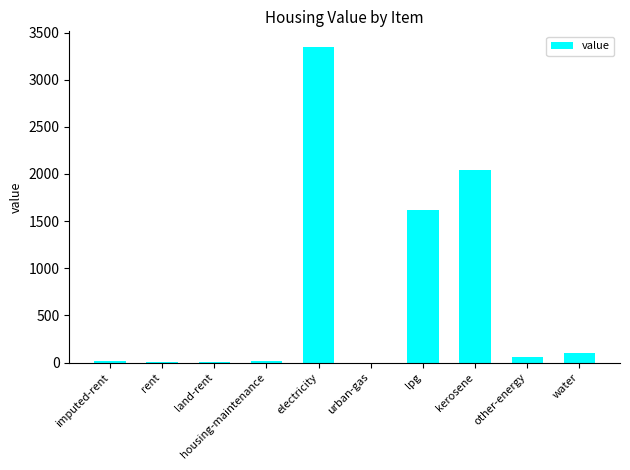

Between other-energy and rent, which is larger?

other-energy